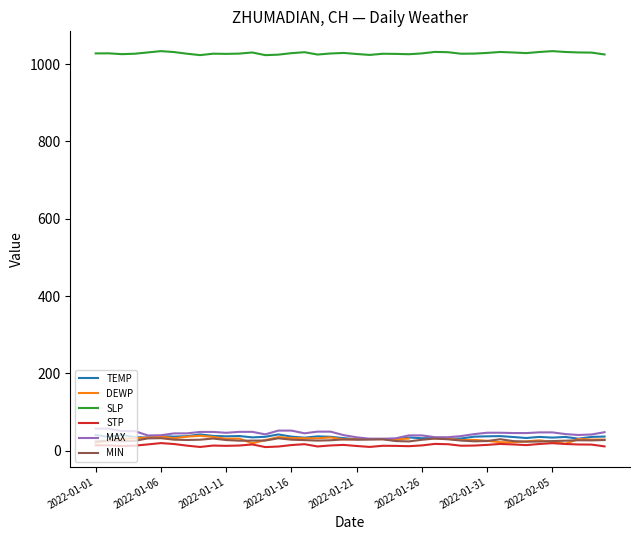

What is the highest value of the SLP series?

1033.6